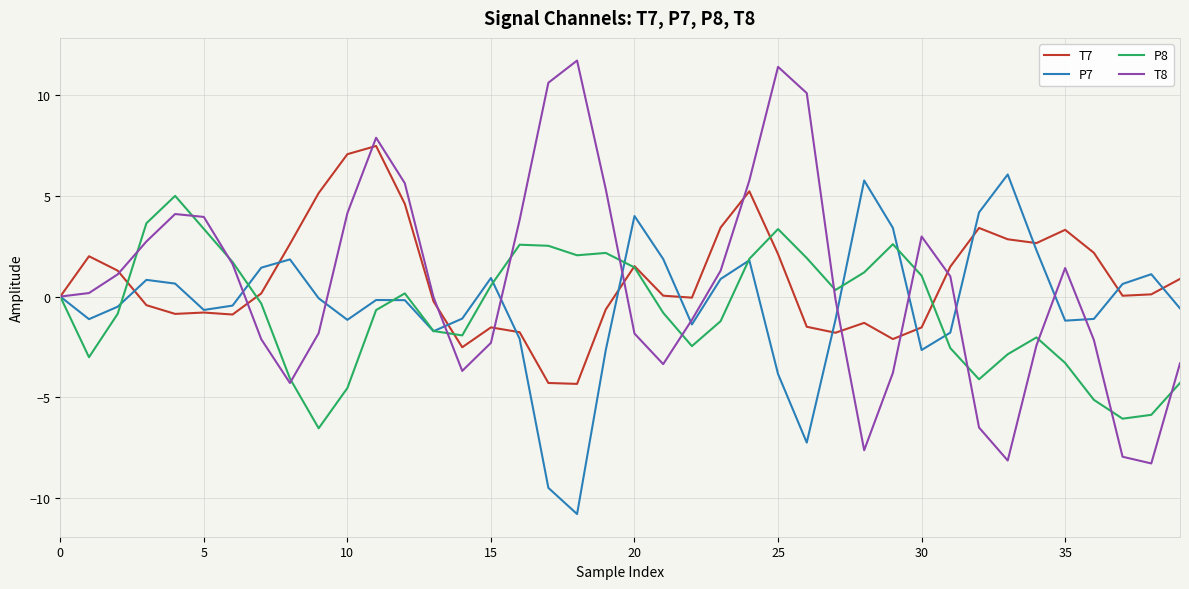

What is the smallest value displayed?

-10.8